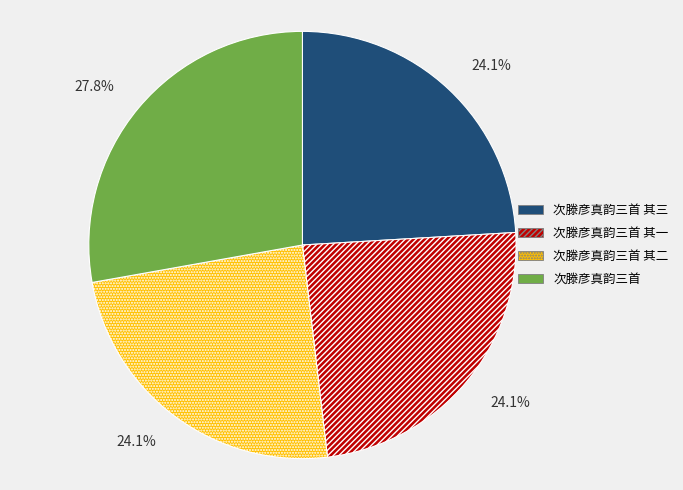

What is the largest slice in the pie chart?

次滕彦真韵三首